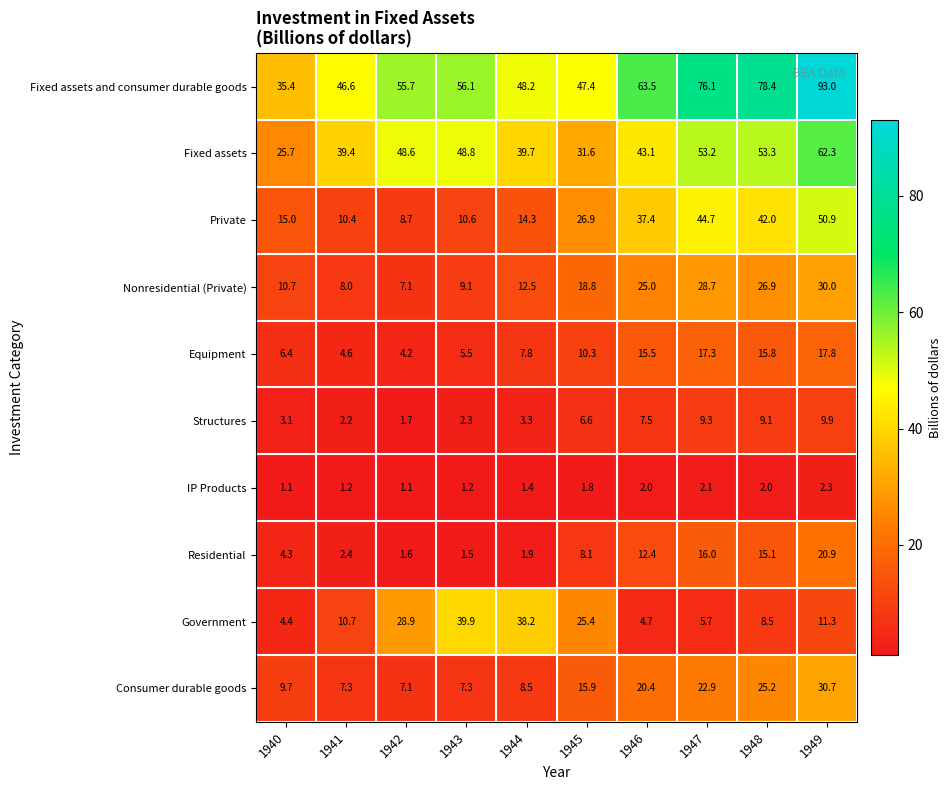

What is the sum of the Equipment values at 1941 and 1943?

10.1